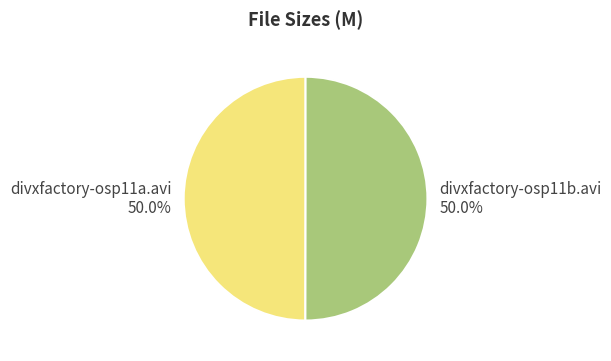

How many segments does this pie chart have?

2